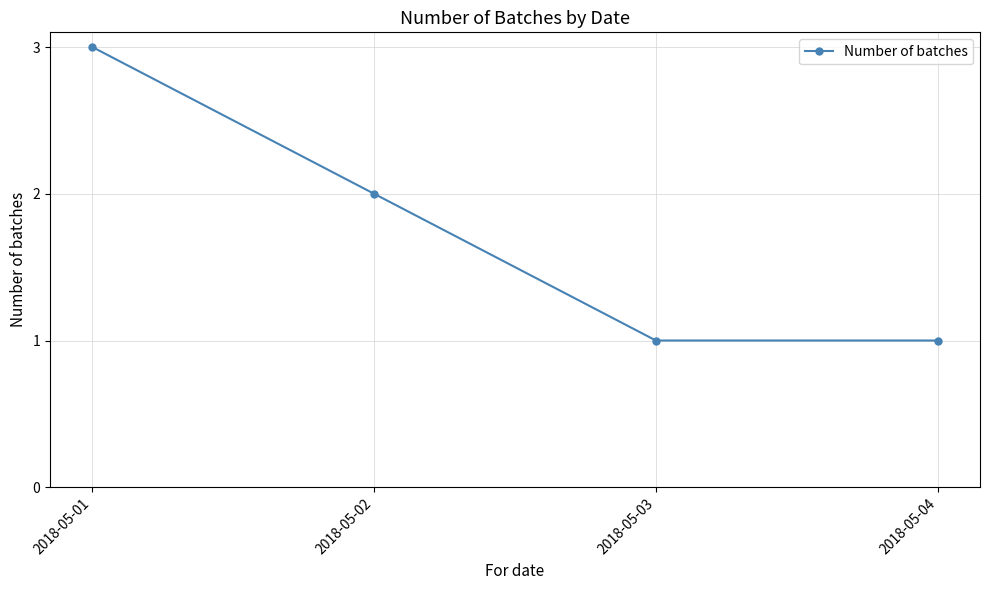

What is the ratio of the value at 2018-05-02 to the value at 2018-05-01?

0.7